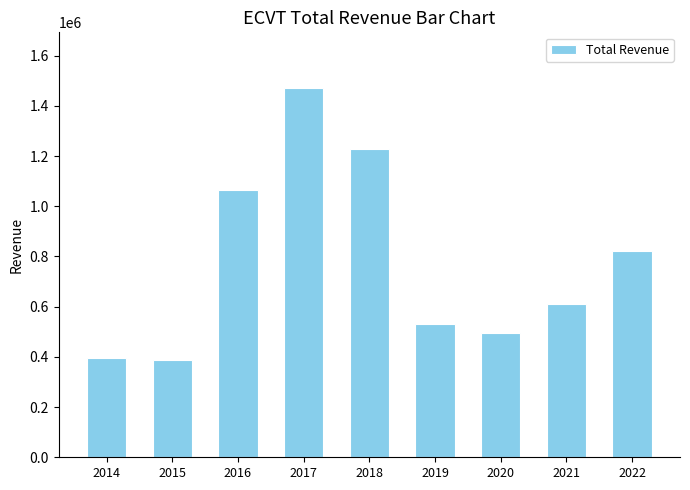

The value at 2015 is 509182. True or false?

False